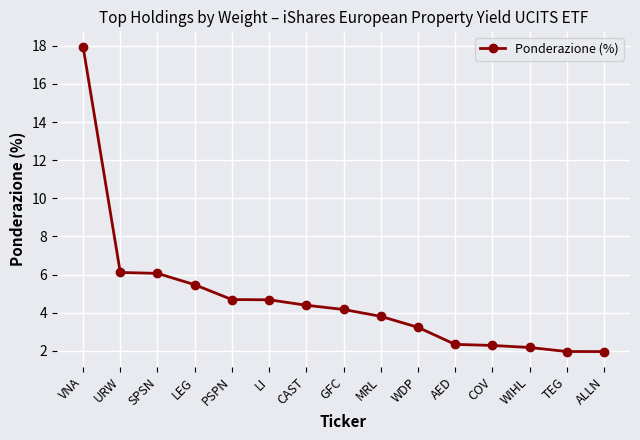

Reading left to right, transcribe all the data shown in this chart.

18.0	6.1	6.1	5.5	4.7	4.7	4.4	4.2	3.8	3.2	2.3	2.3	2.2	2.0	2.0